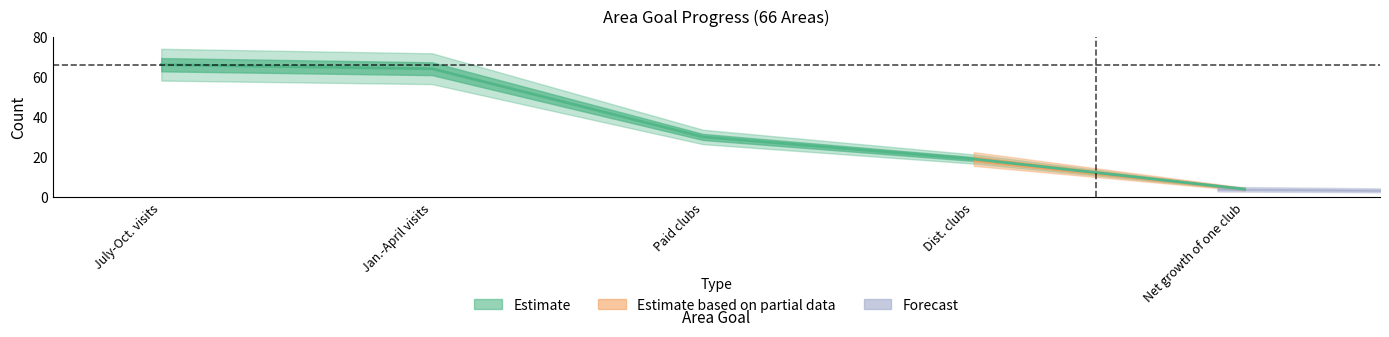

Rank the categories by value from highest to lowest.

July-Oct. visits, Jan.-April visits, Paid clubs, Dist. clubs, Net growth of one club